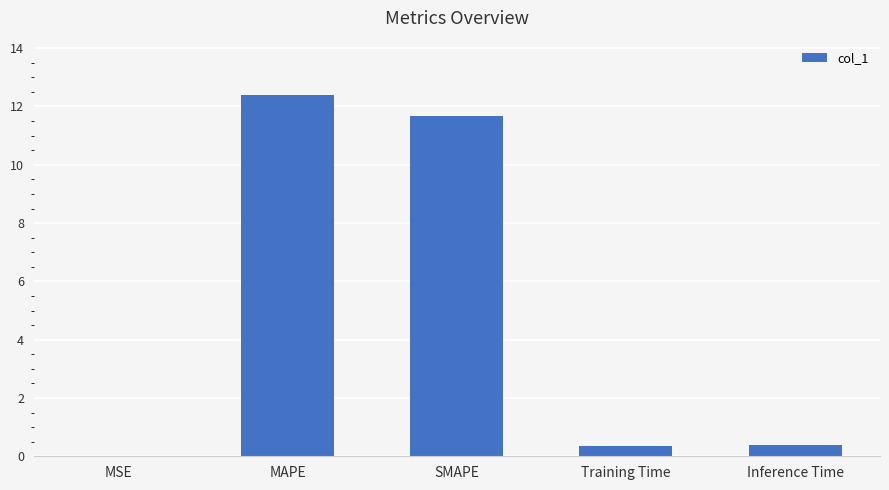

The chart shows a value of 12.4 at MAPE. True or false?

True